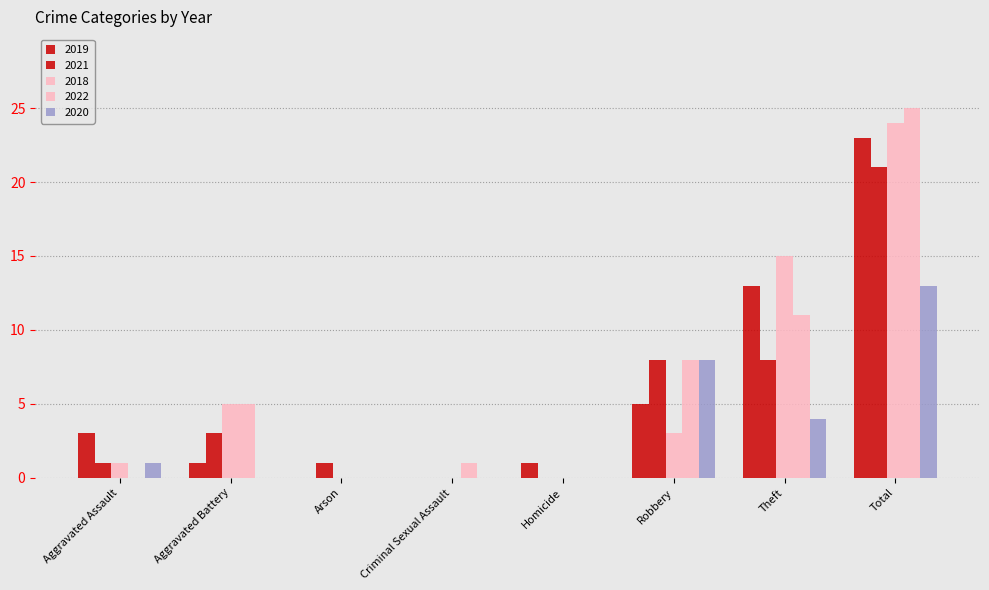

At Aggravated Assault, list the series in order from smallest to largest.

2022, 2021, 2018, 2020, 2019